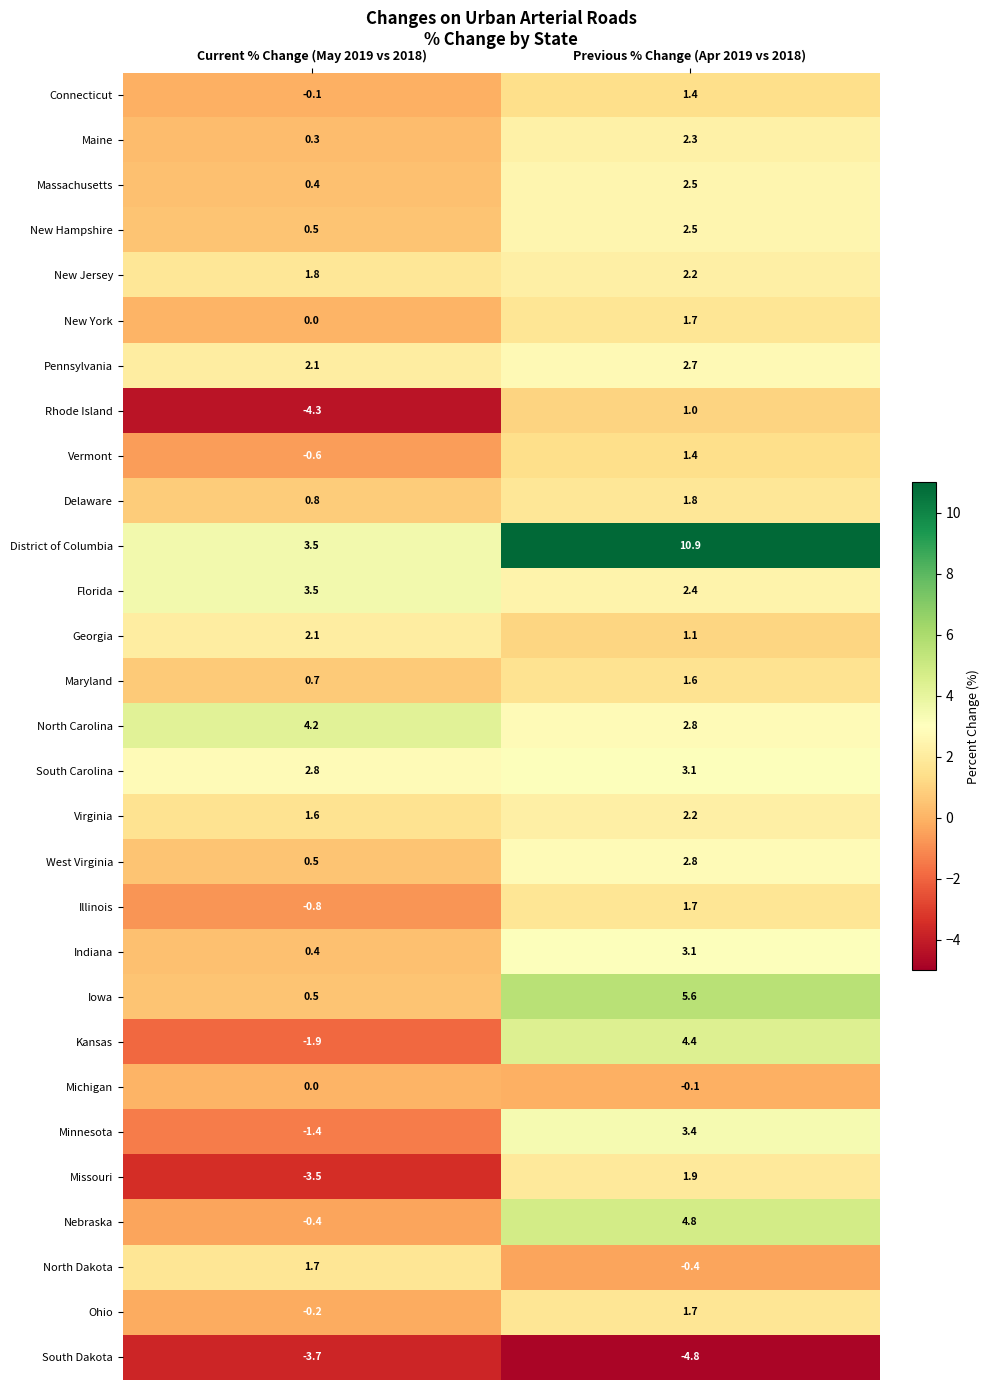

Read the Illinois value at Current % Change (May 2019 vs 2018).

-0.8